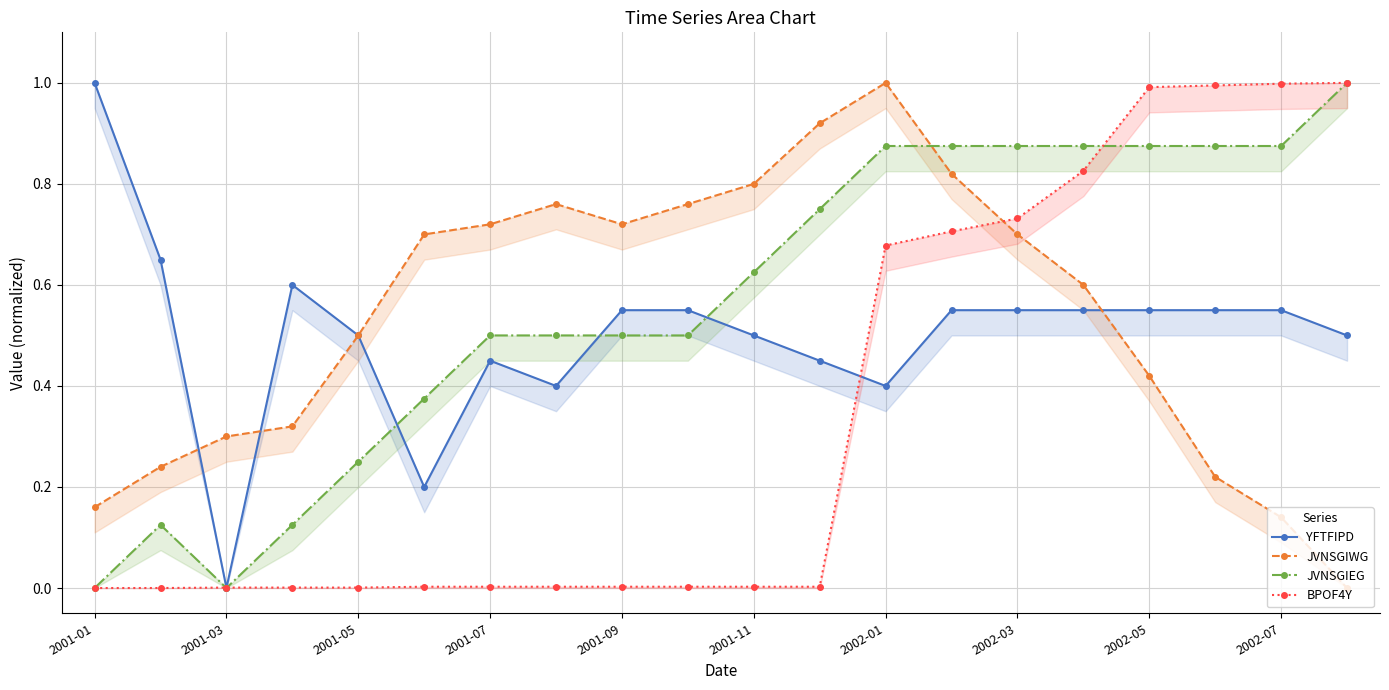

Reading left to right, extract all data points from this chart.

YFTFIPD: 1.0	0.6	0.0	0.6	0.5	0.2	0.5	0.4	0.5	0.5	0.5	0.5	0.4	0.5	0.5	0.5	0.5	0.5	0.5	0.5
JVNSGIWG: 0.2	0.2	0.3	0.3	0.5	0.7	0.7	0.8	0.7	0.8	0.8	0.9	1.0	0.8	0.7	0.6	0.4	0.2	0.1	0.0
JVNSGIEG: 0.0	0.1	0.0	0.1	0.2	0.4	0.5	0.5	0.5	0.5	0.6	0.8	0.9	0.9	0.9	0.9	0.9	0.9	0.9	1.0
BPOF4Y: 0.0	0.0	0.0	0.0	0.0	0.0	0.0	0.0	0.0	0.0	0.0	0.0	0.7	0.7	0.7	0.8	1.0	1.0	1.0	1.0